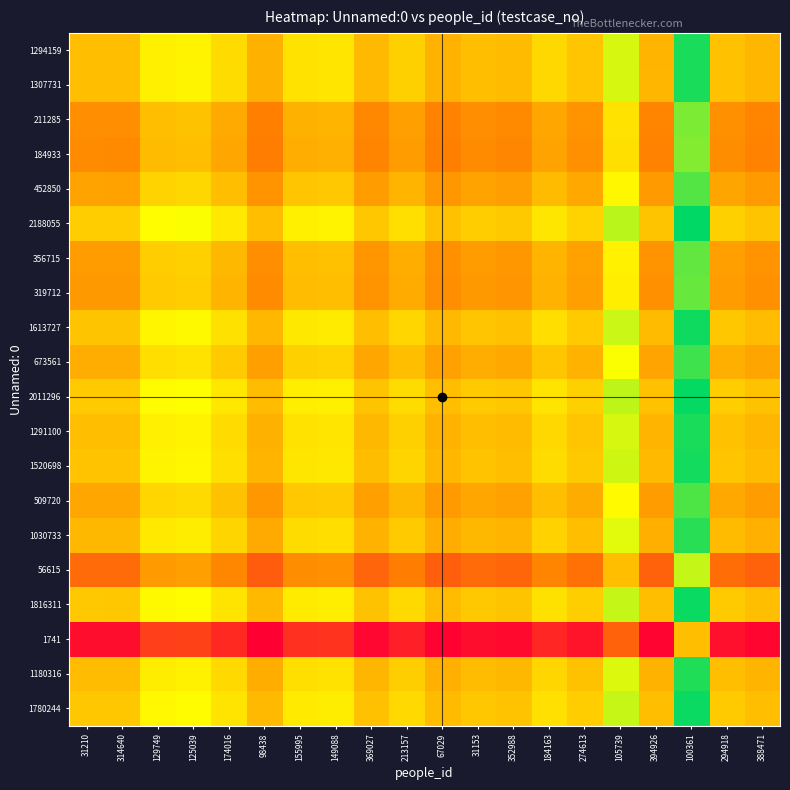

Which label corresponds to the largest value in the chart?

100361